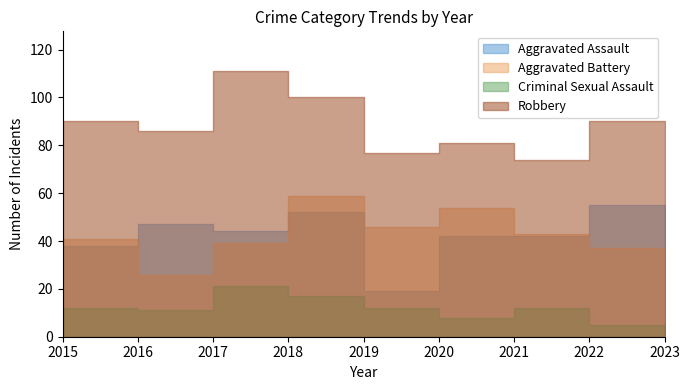

How many interior local valleys does the Criminal Sexual Assault series have?

2